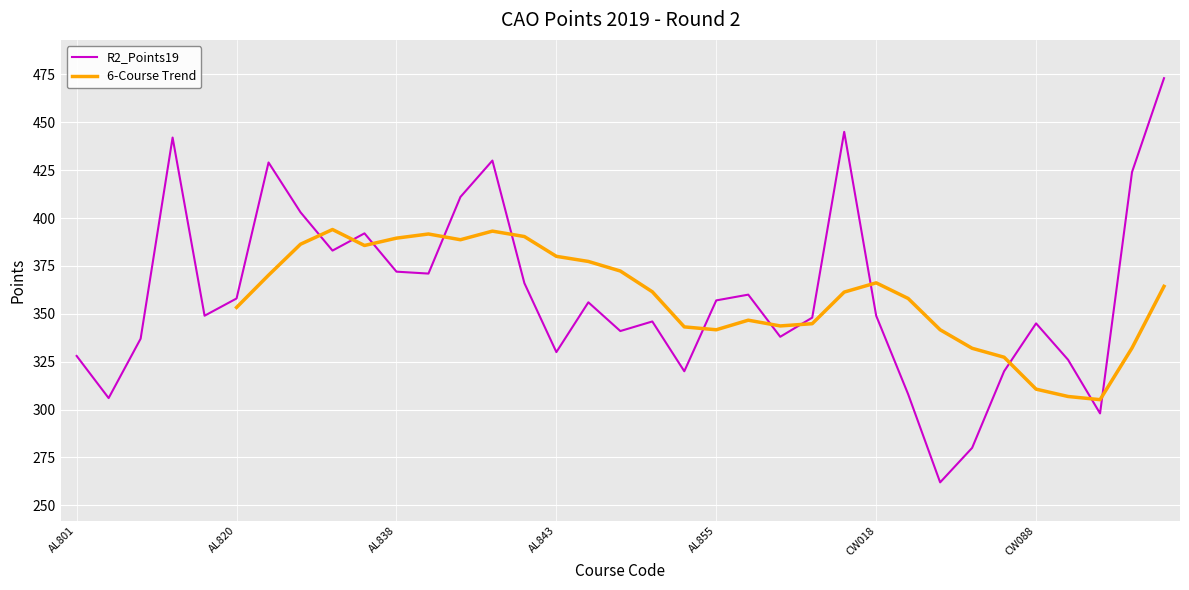

What is the difference between the maximum and minimum values?

211